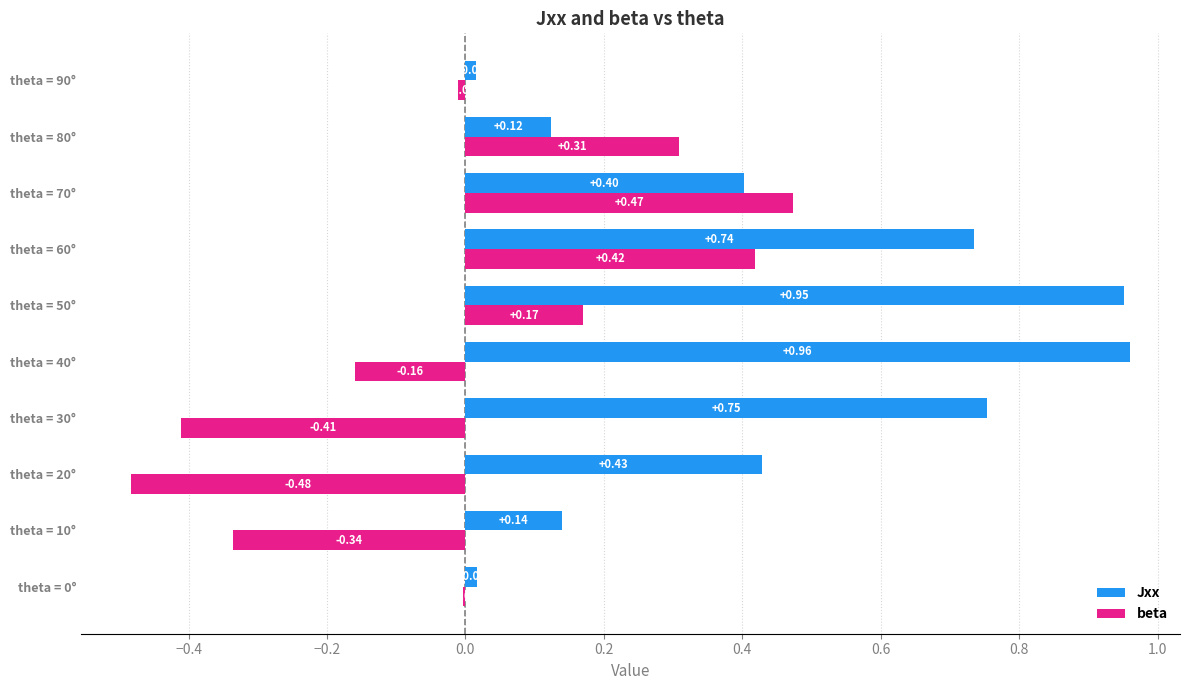

At which category does the chart reach its peak across all series?

theta = 40°